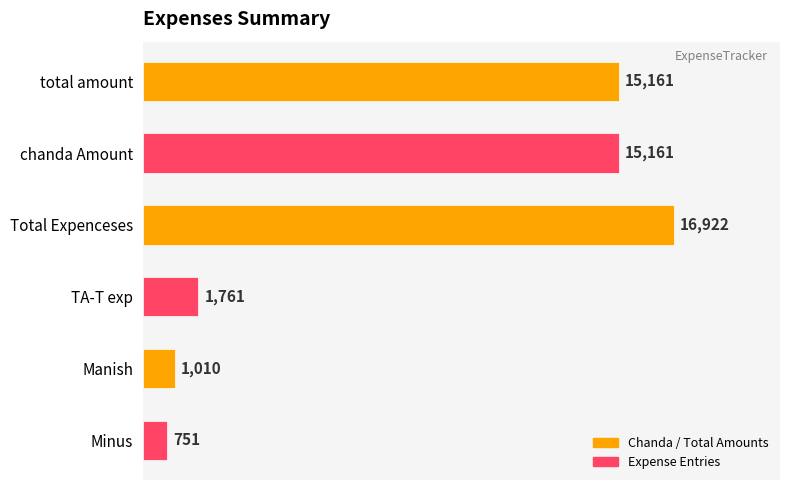

True or false: the data shows 4252 at chanda Amount.

False